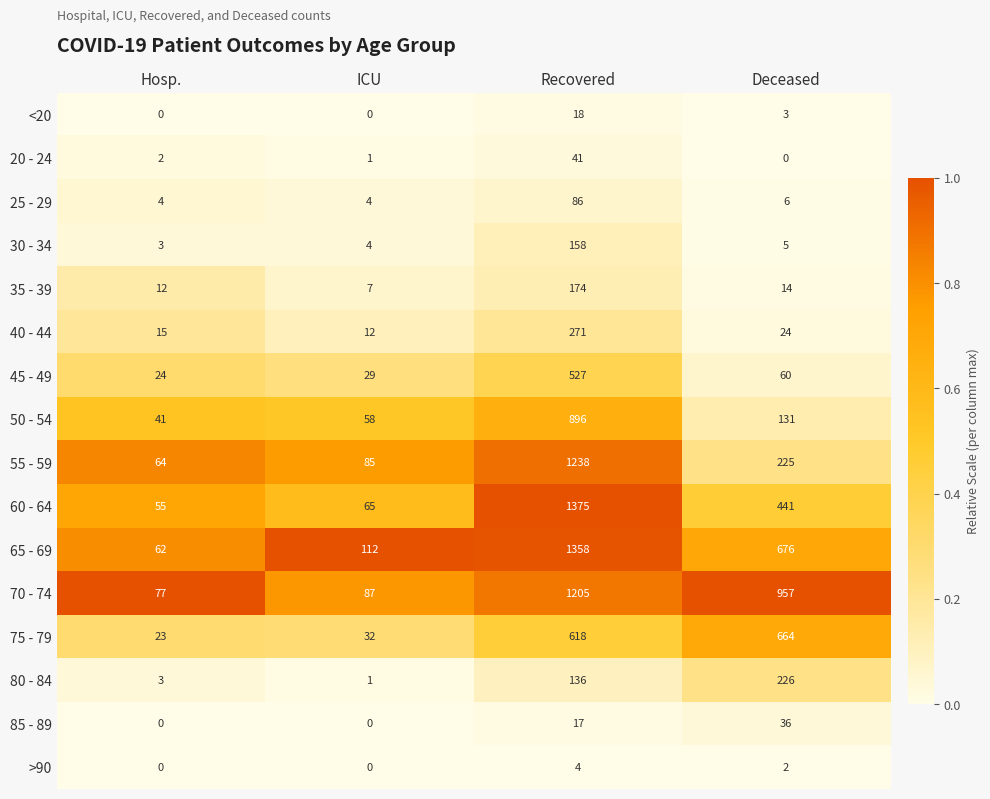

Rank the series by their maximum value, from lowest to highest.

>90, <20, 85 - 89, 20 - 24, 25 - 29, 30 - 34, 35 - 39, 80 - 84, 40 - 44, 45 - 49, 75 - 79, 50 - 54, 70 - 74, 55 - 59, 65 - 69, 60 - 64